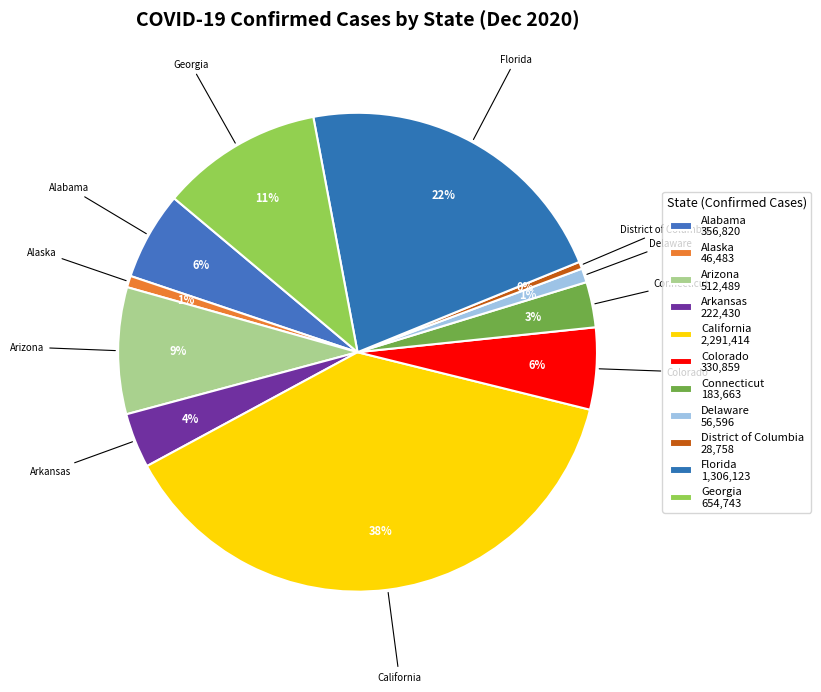

What is the smallest slice in the pie chart?

District of Columbia